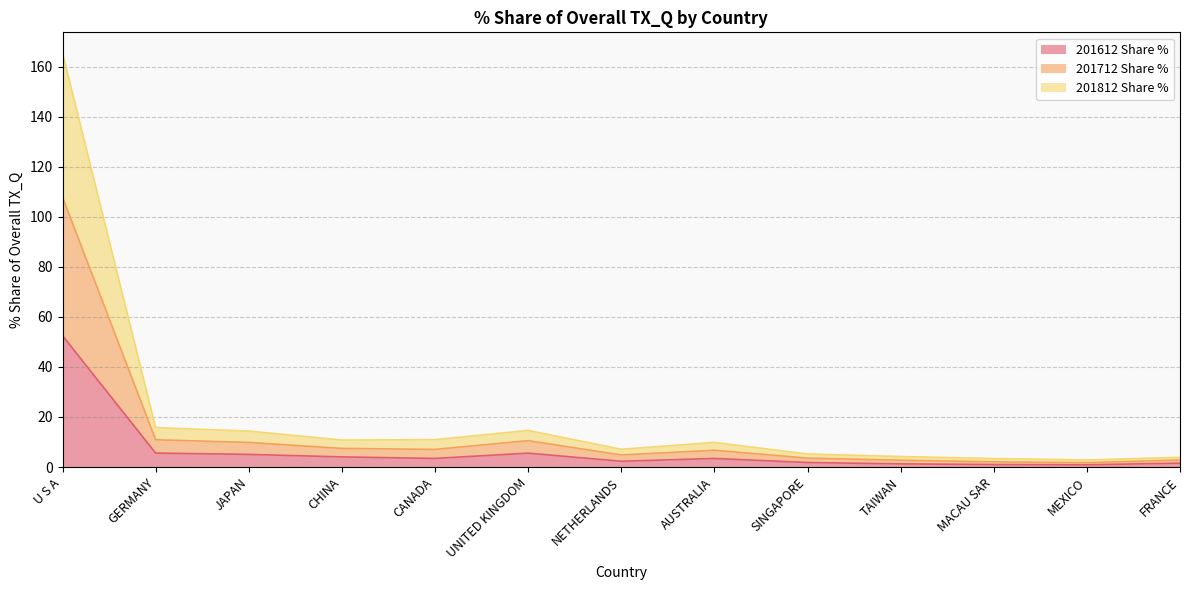

What is the label of the 12th point from the right?

GERMANY